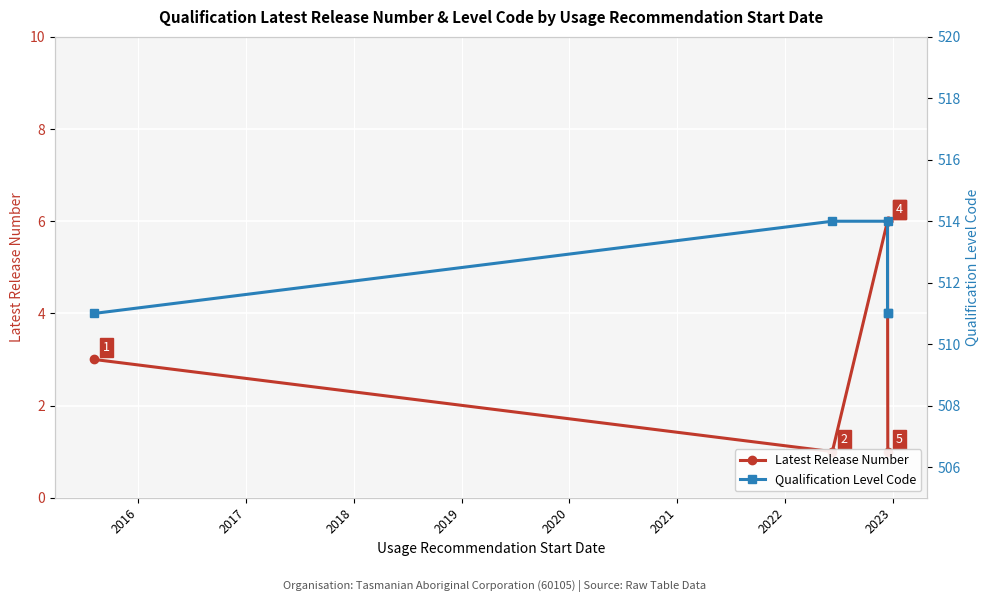

How many values in the Latest Release Number series are below 3?

2